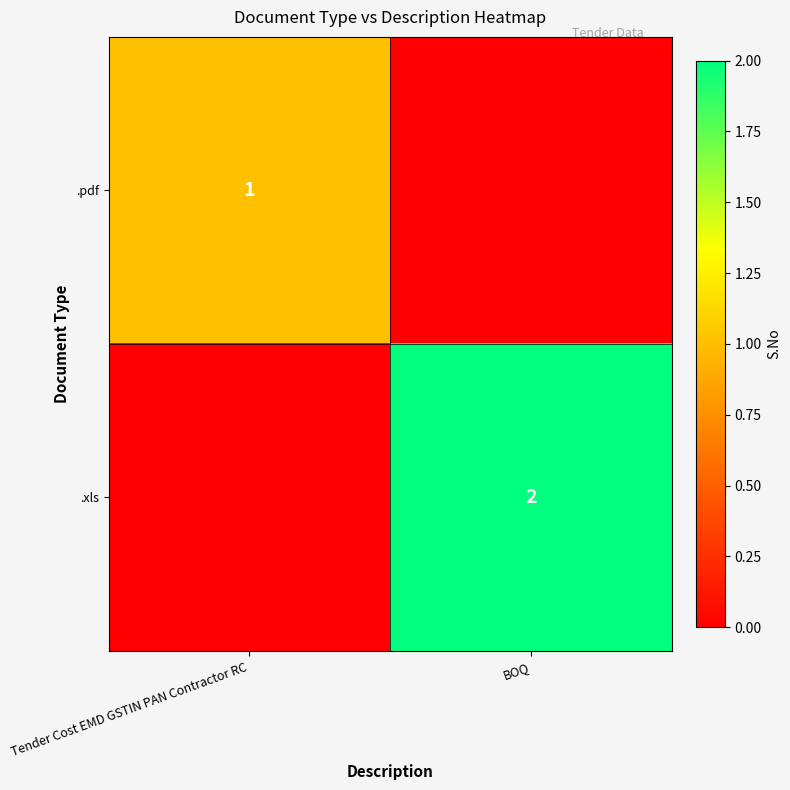

Is the value of .xls at BOQ greater than the value of .pdf at Tender Cost EMD GSTIN PAN Contractor RC?

Yes